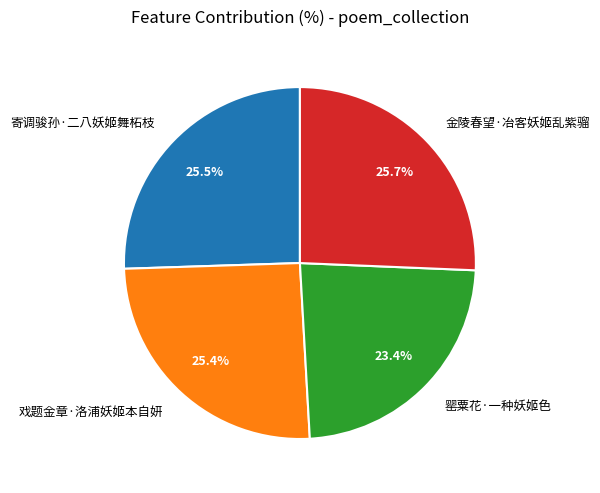

Is there a majority slice in this chart?

No